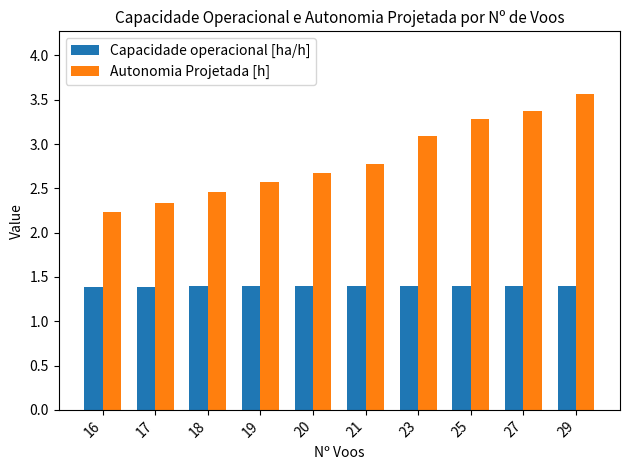

Reading left to right, transcribe all the data shown in this chart.

Capacidade operacional [ha/h]: 1.4	1.4	1.4	1.4	1.4	1.4	1.4	1.4	1.4	1.4
Autonomia Projetada [h]: 2.2	2.3	2.5	2.6	2.7	2.8	3.1	3.3	3.4	3.6